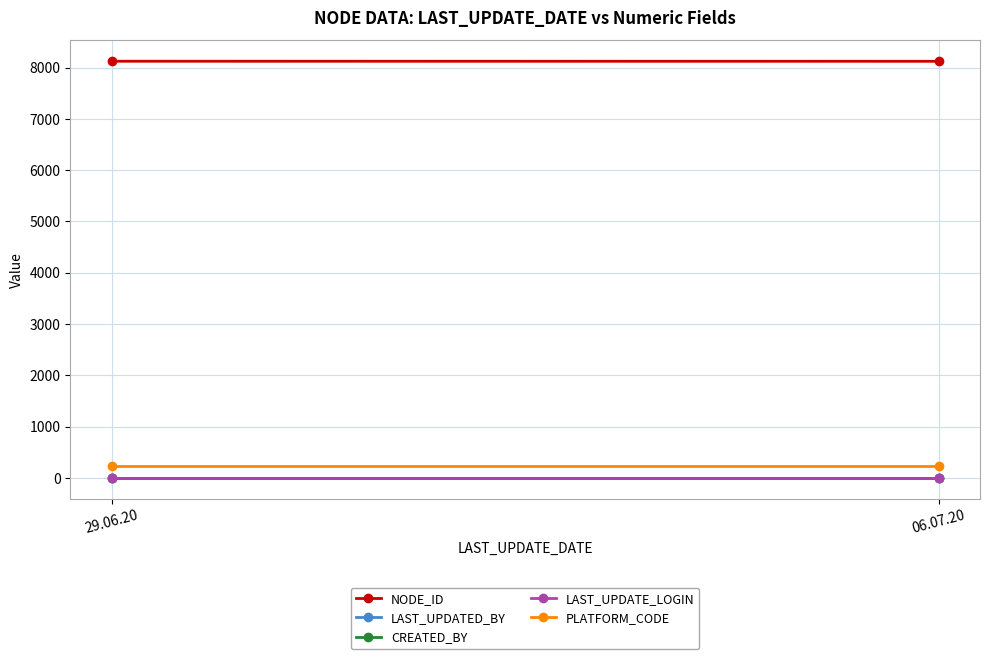

How many NODE_ID values are between 8121 and 8122?

2